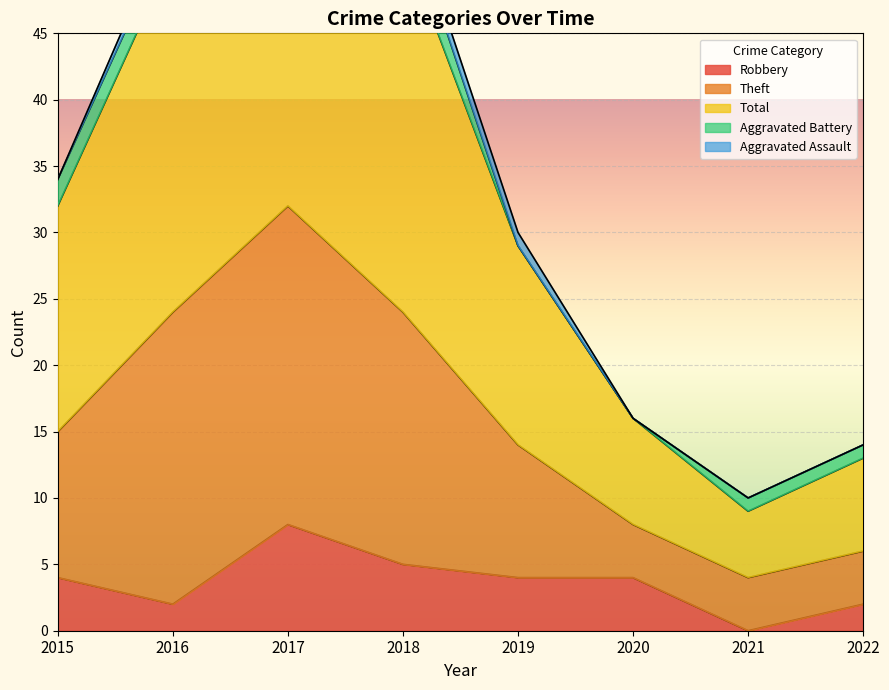

The Total series shows 19 at 2017. True or false?

False